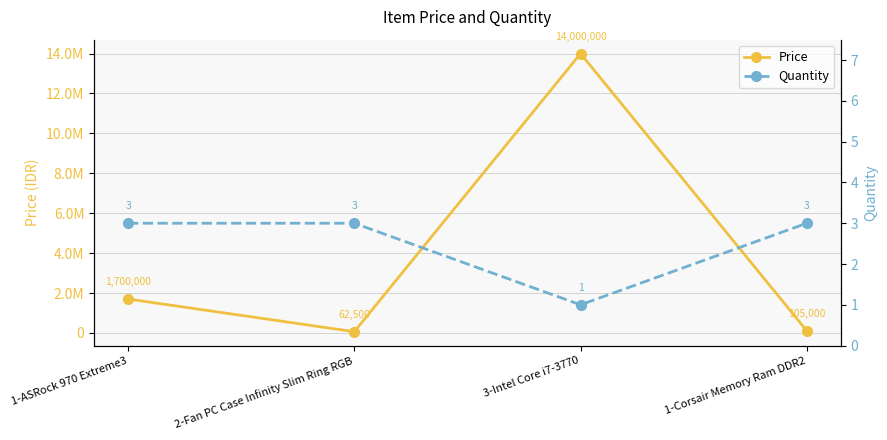

What is the maximum value shown in the chart?

14000000